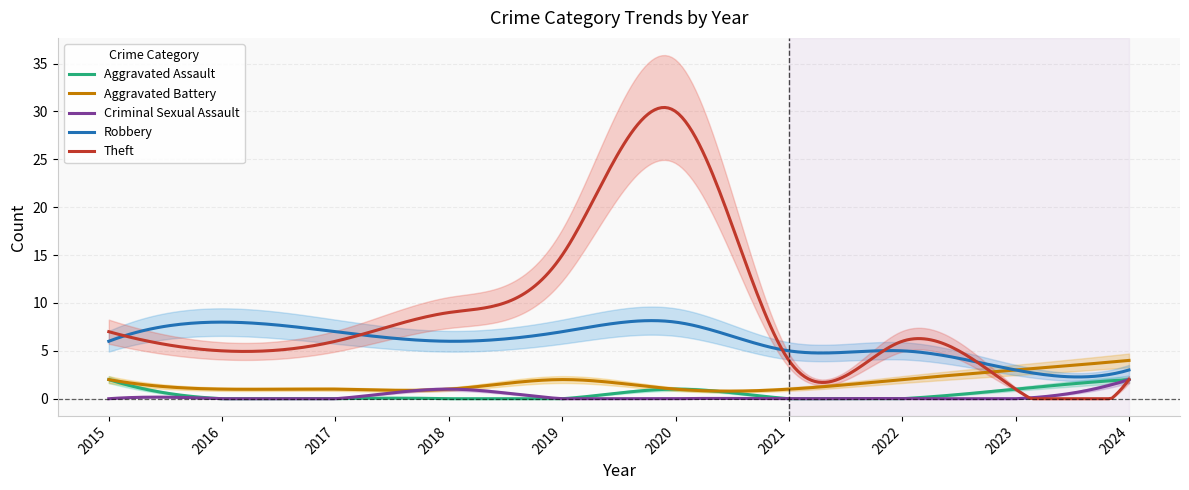

True or false: Criminal Sexual Assault and Robbery intersect in this chart.

False